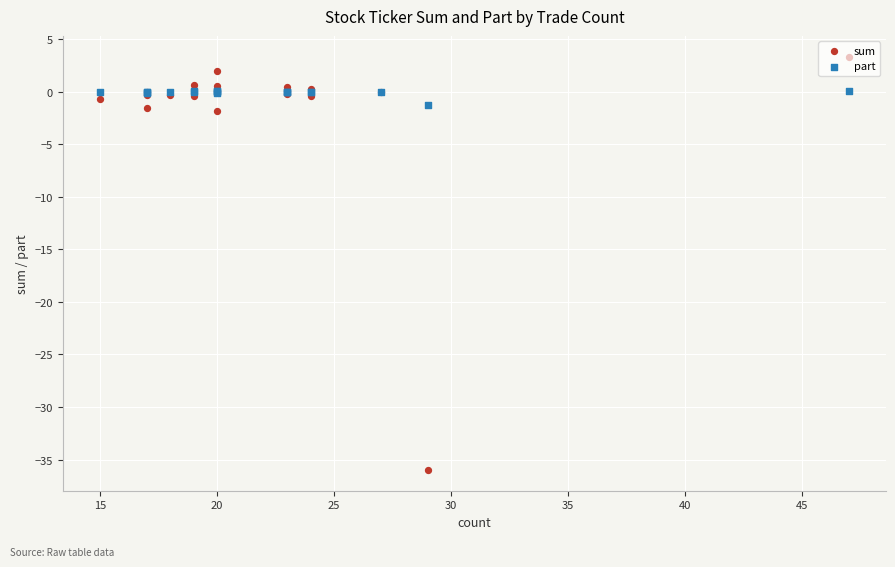

Which series reaches the maximum Y coordinate?

sum